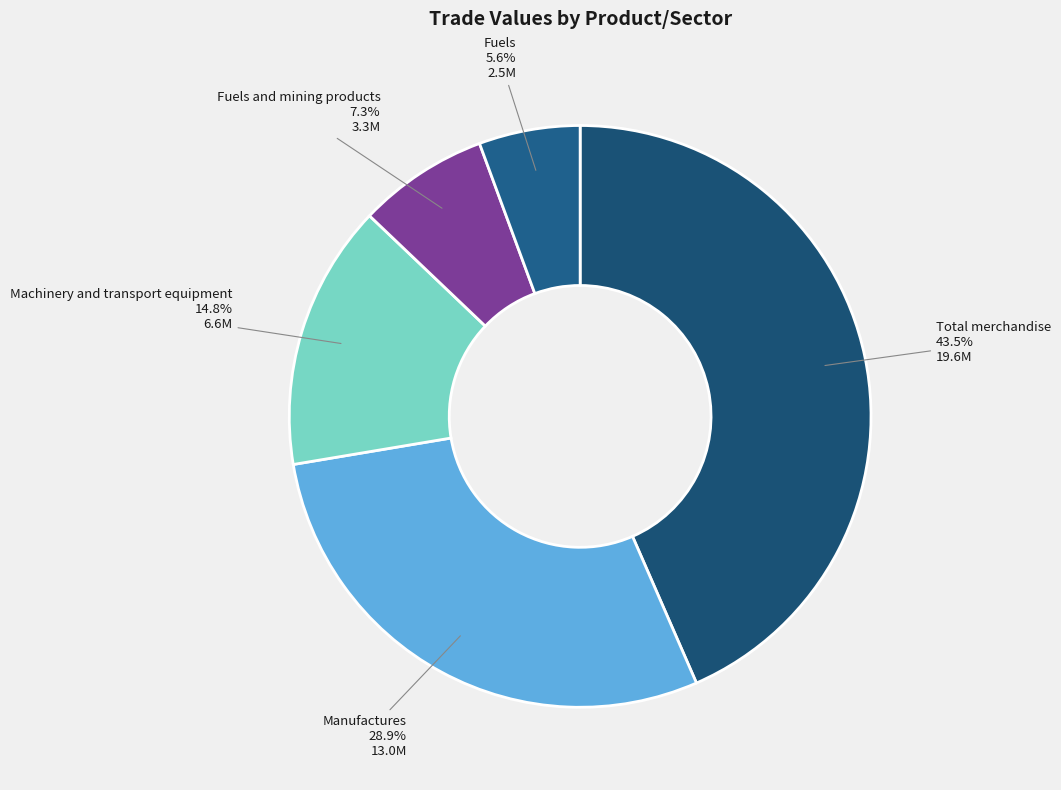

To the nearest percent, what percentage of the pie is Manufactures?

29%